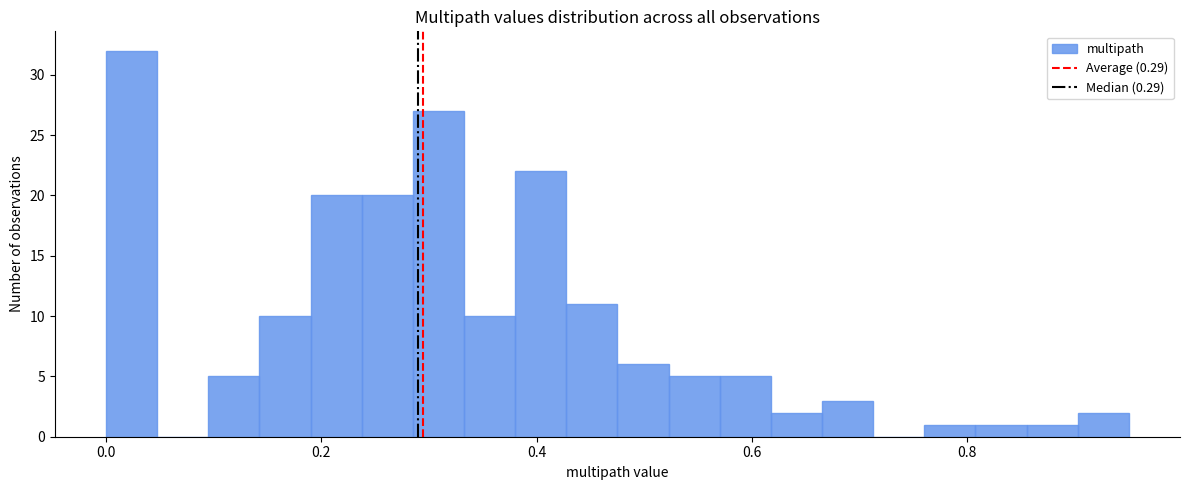

Around what value on the x-axis is the tallest bar? Give the approximate position of its centre, as read against the axis.

0.02